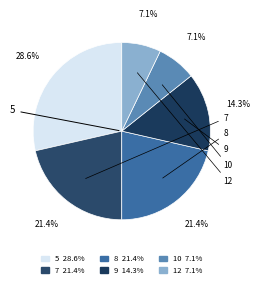

Approximately how many times larger is the value at 12 compared to 7?

0.3